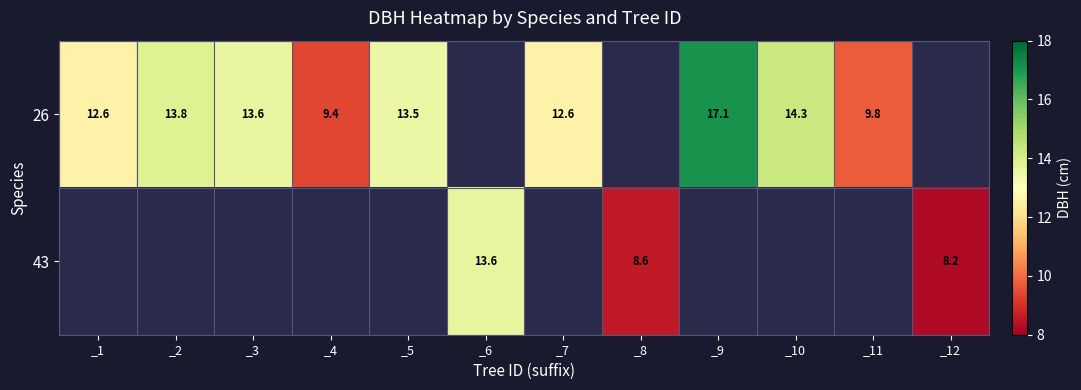

At which category does the chart reach its minimum across all series?

_12